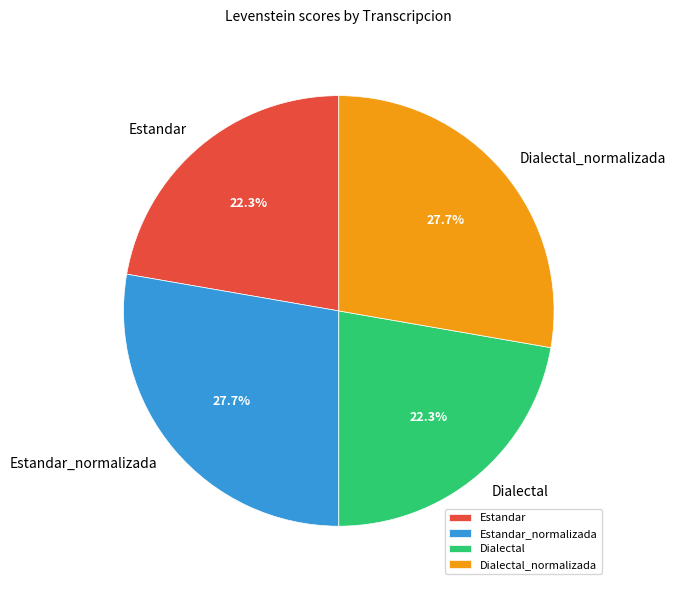

Approximately how many times larger is the value at Dialectal compared to Estandar_normalizada?

0.8